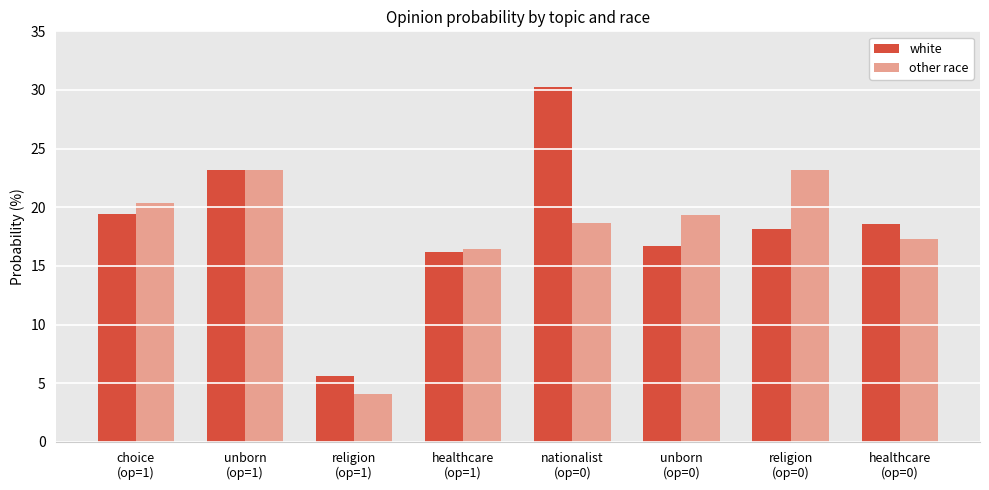

Which series has the largest range (max minus min)?

white